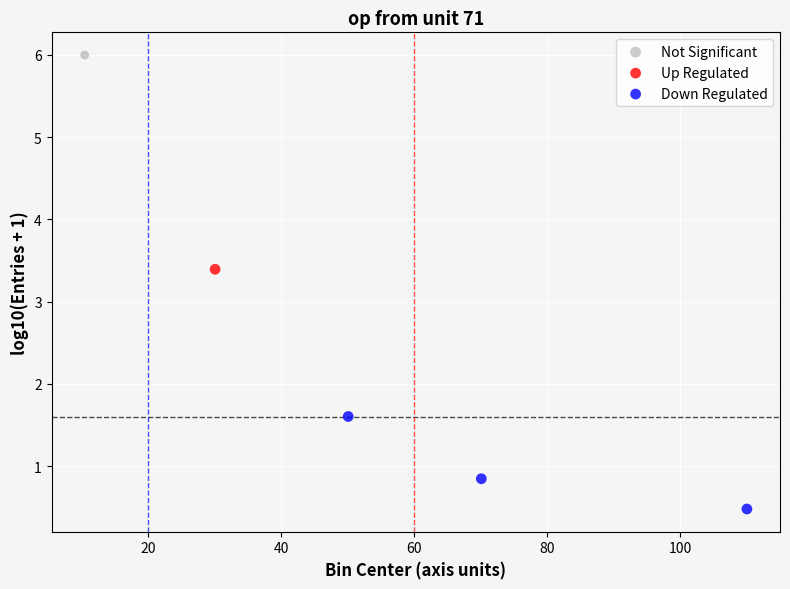

What are all the series names shown in the legend?

Not Significant, Up Regulated, Down Regulated